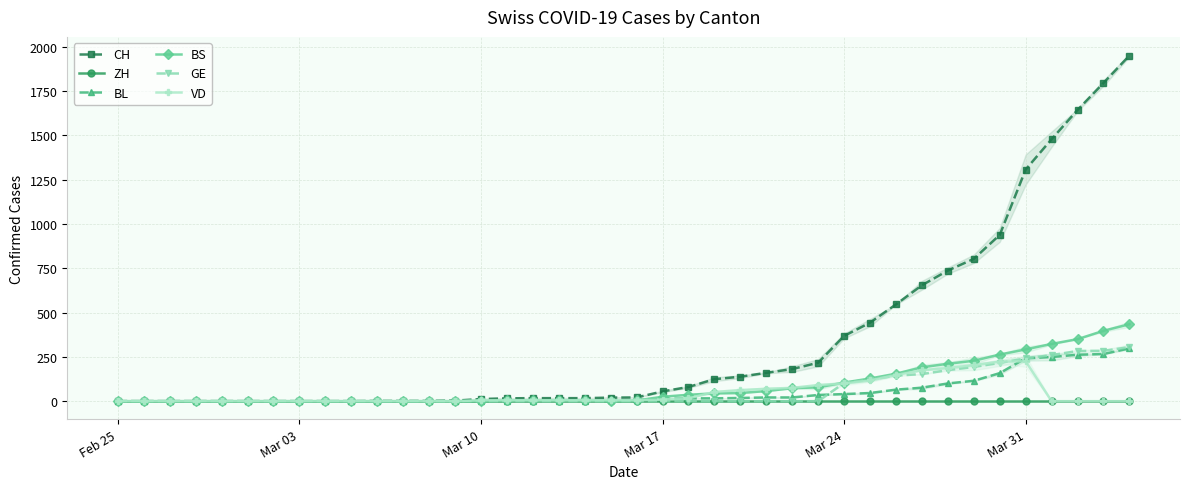

Count the number of data series in this chart.

6